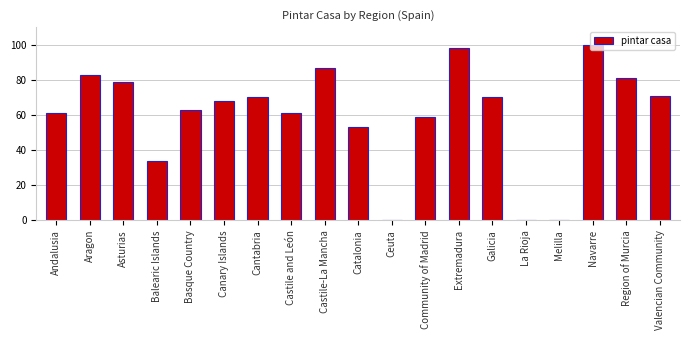

Reading left to right, what are all the values shown in this chart?

Andalusia=61	Aragon=83	Asturias=79	Balearic Islands=34	Basque Country=63	Canary Islands=68	Cantabria=70	Castile and León=61	Castile-La Mancha=87	Catalonia=53	Ceuta=0	Community of Madrid=59	Extremadura=98	Galicia=70	La Rioja=0	Melilla=0	Navarre=100	Region of Murcia=81	Valencian Community=71